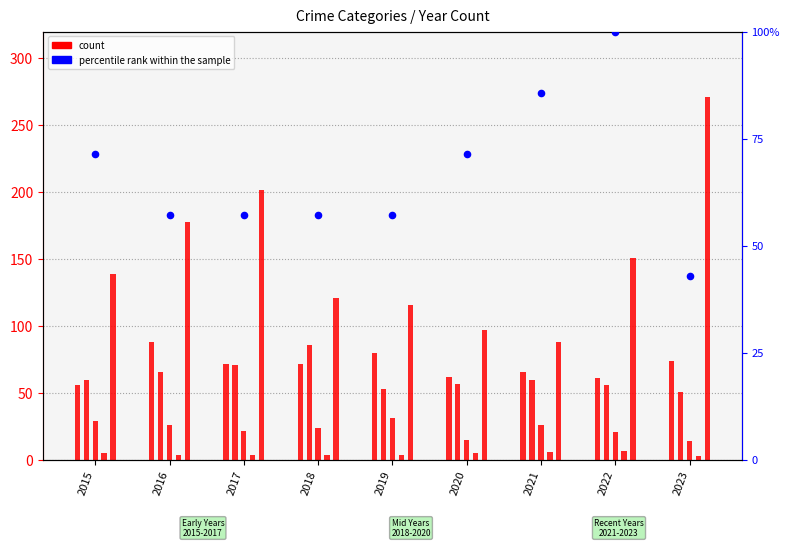

Which series reaches the maximum Y coordinate?

Robbery